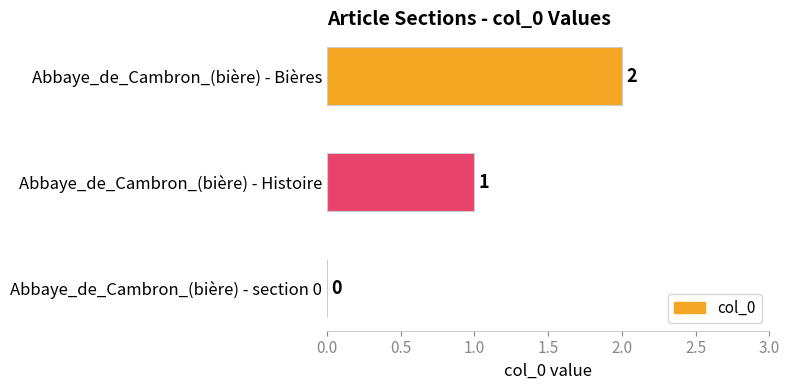

Between Abbaye_de_Cambron_(bière) - section 0 and Abbaye_de_Cambron_(bière) - Histoire, which is larger?

Abbaye_de_Cambron_(bière) - Histoire